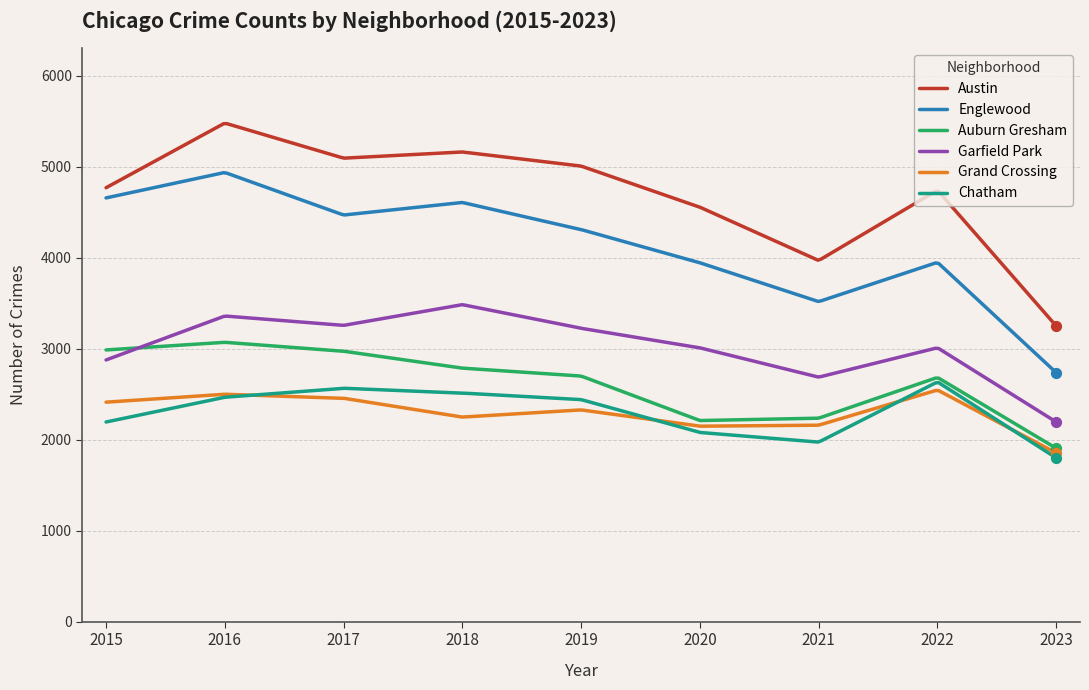

Which series has the largest total across all categories?

Austin